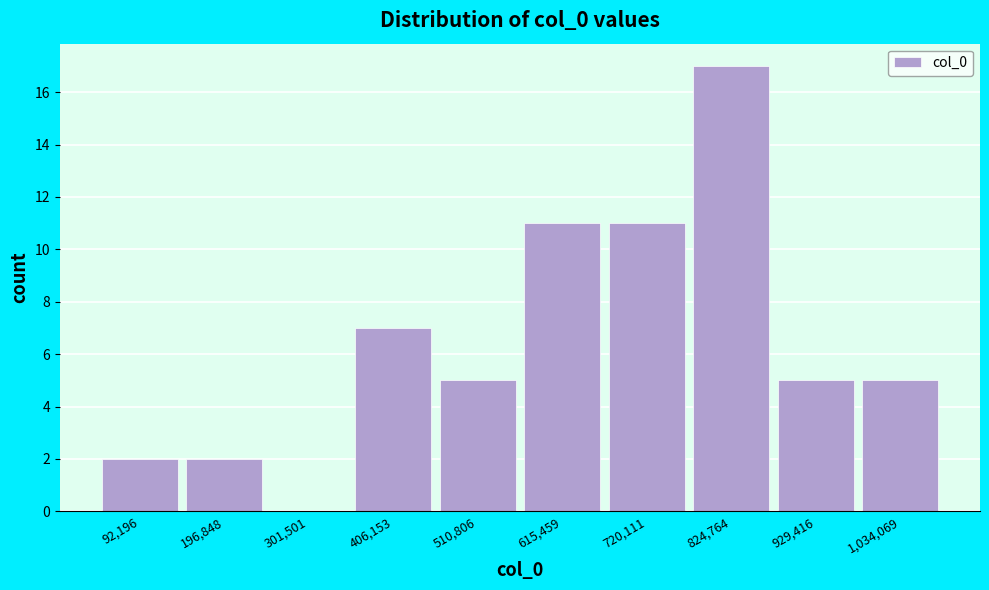

Reading left to right, extract all data points from this chart.

92,196=2	196,848=2	301,501=0	406,153=7	510,806=5	615,459=11	720,111=11	824,764=17	929,416=5	1,034,069=5